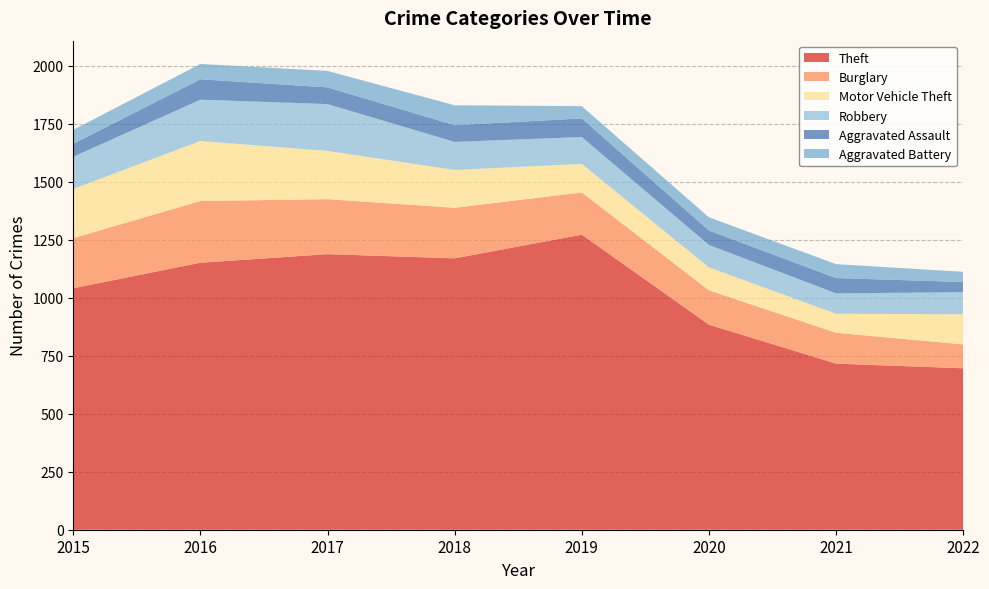

Reading right to left, list all the values displayed in this chart.

Theft: 696	716	884	1272	1170	1188	1151	1041
Burglary: 103	133	148	182	218	237	266	216
Motor Vehicle Theft: 130	82	99	123	163	208	259	212
Robbery: 95	88	97	116	121	202	178	139
Aggravated Assault: 44	66	62	80	72	72	88	56
Aggravated Battery: 44	60	57	53	86	71	66	60